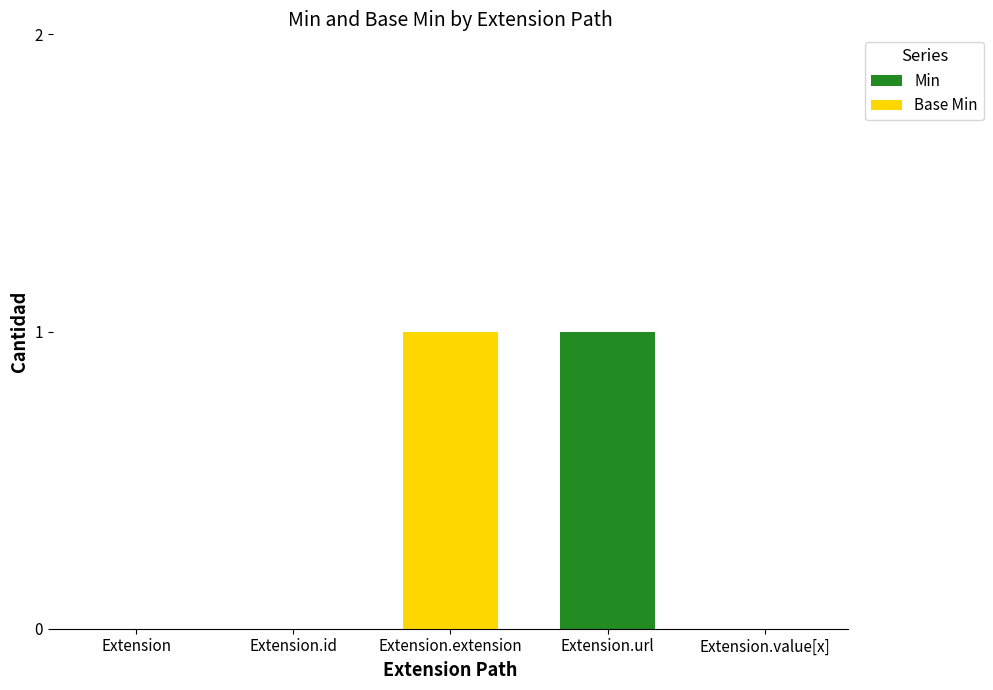

Is it true that Min equals 0 at Extension?

True